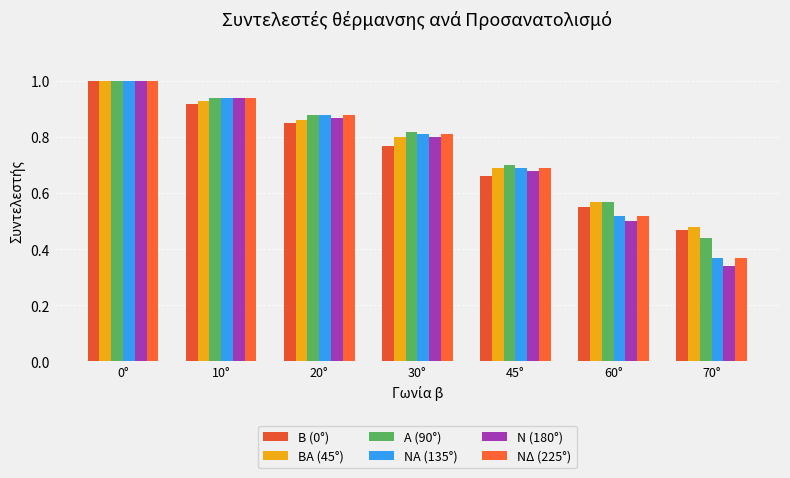

What is the difference between the Ν (180°) values at 70° and 45°?

0.3